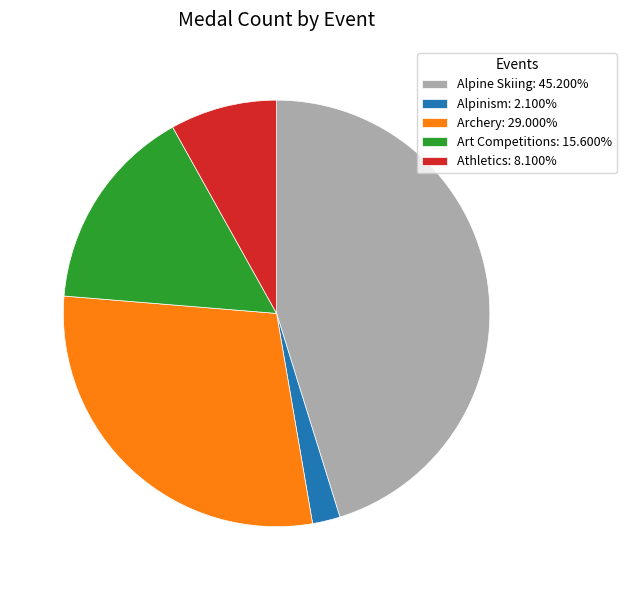

Between Archery and Alpine Skiing, which is larger?

Alpine Skiing